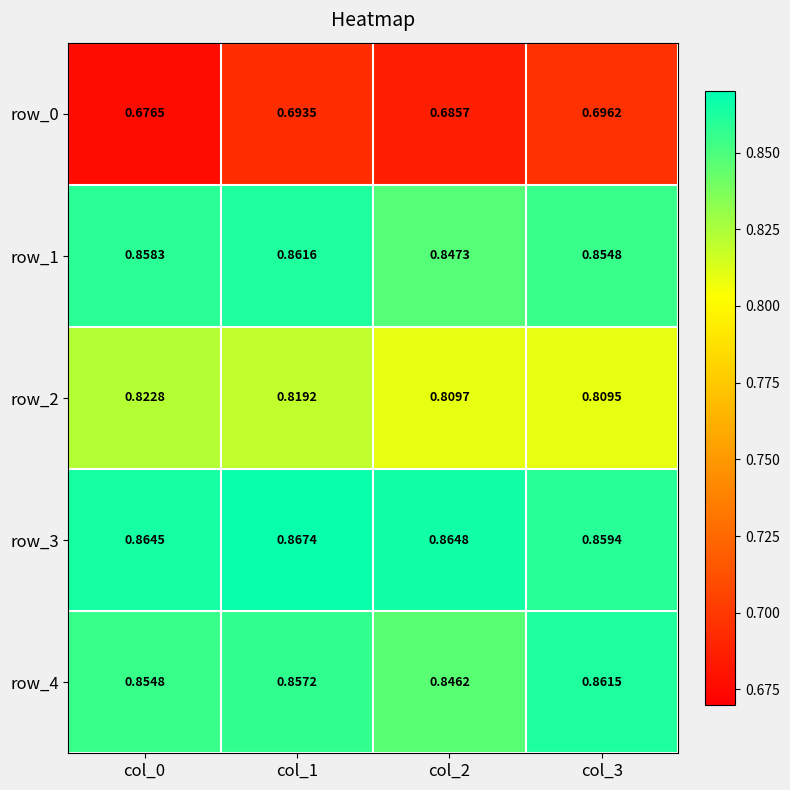

Which category has the lowest value in the row_0 series?

col_0